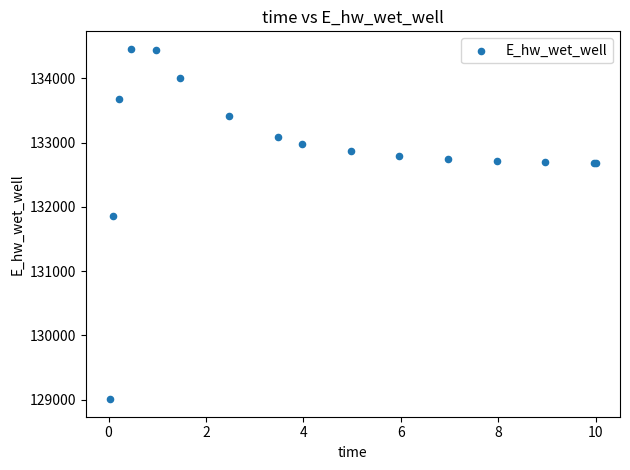

What Y value in the scatter plot is closest to 131734?

131852.3